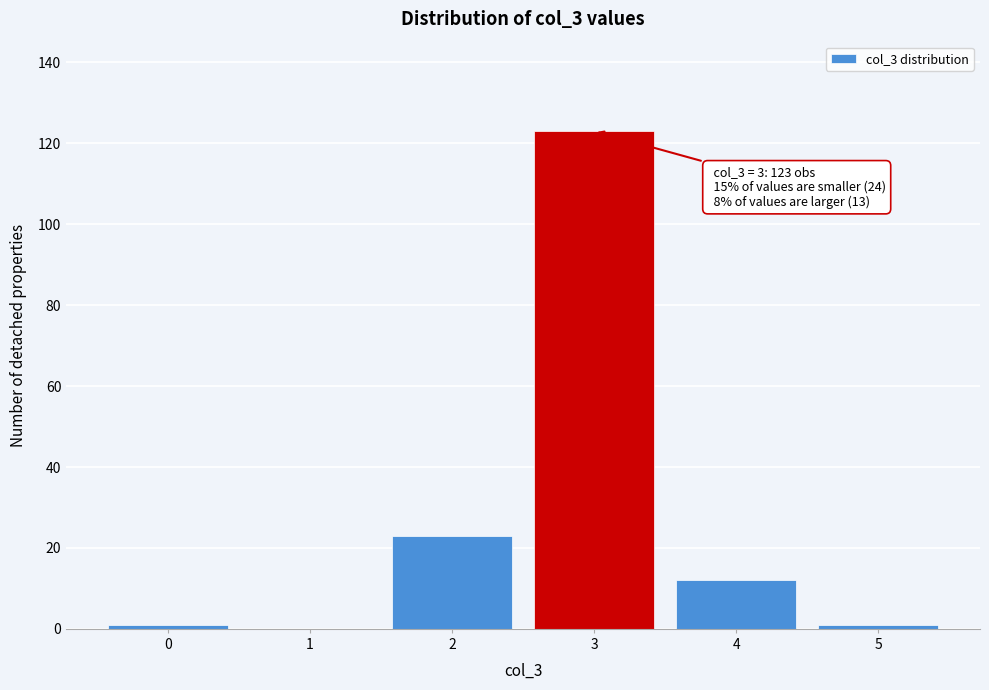

Over which range of the x-axis is the bar tallest?

2.5 to 3.5